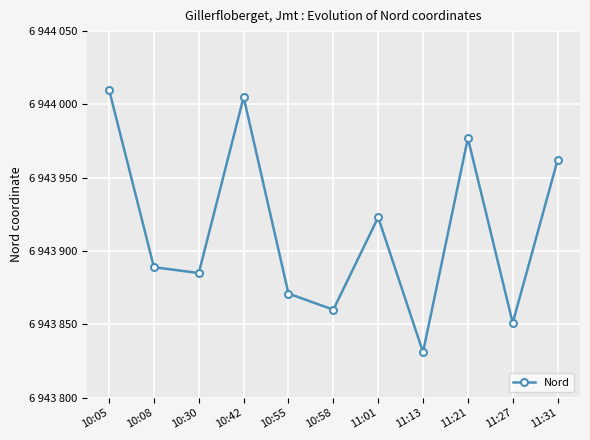

Which has a higher value, 11:21 or 10:55?

11:21